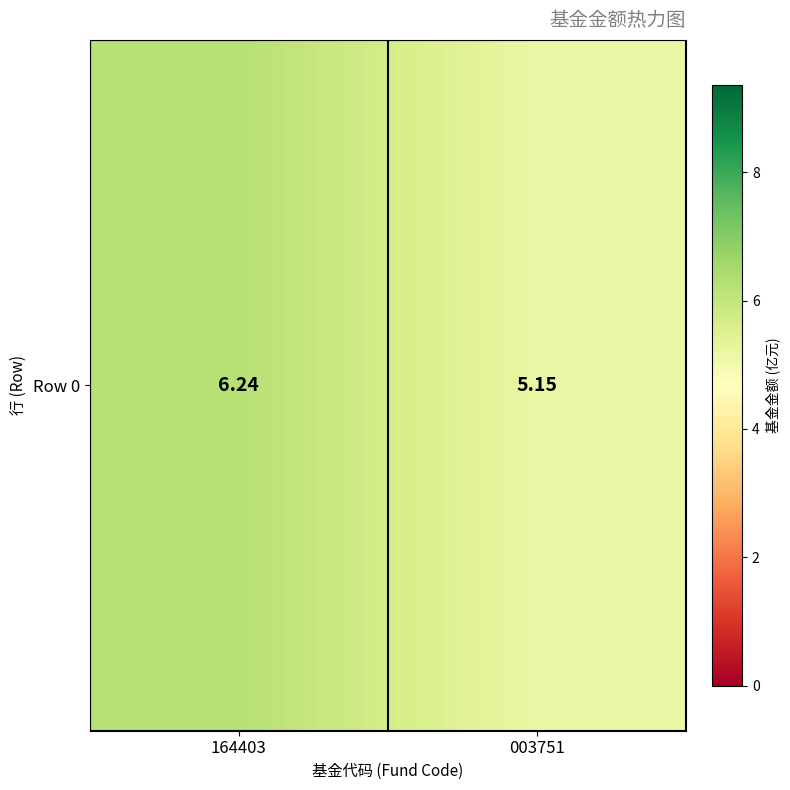

List the labels in order of value, largest first.

164403, 003751